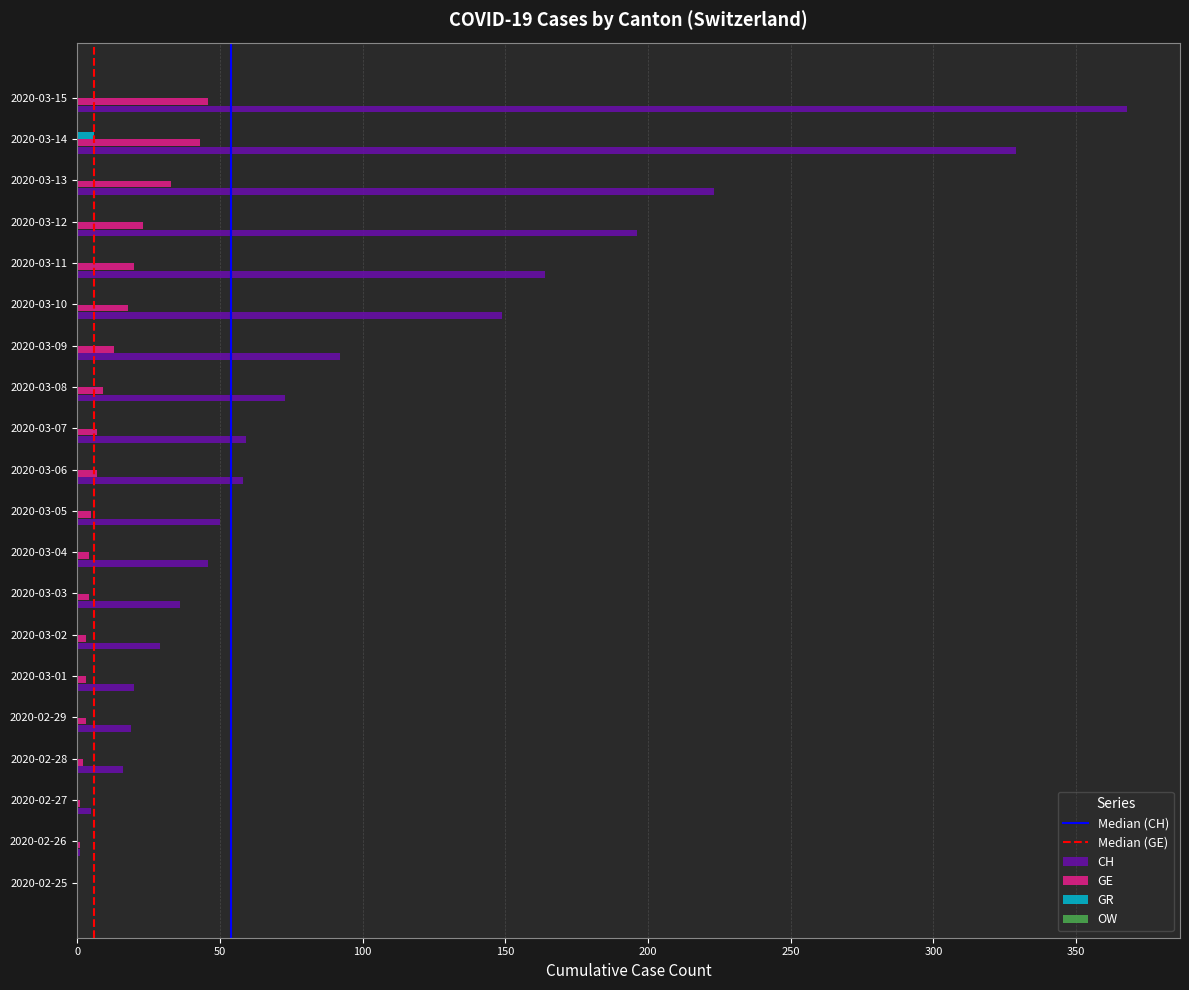

Which series has the widest spread of values?

CH